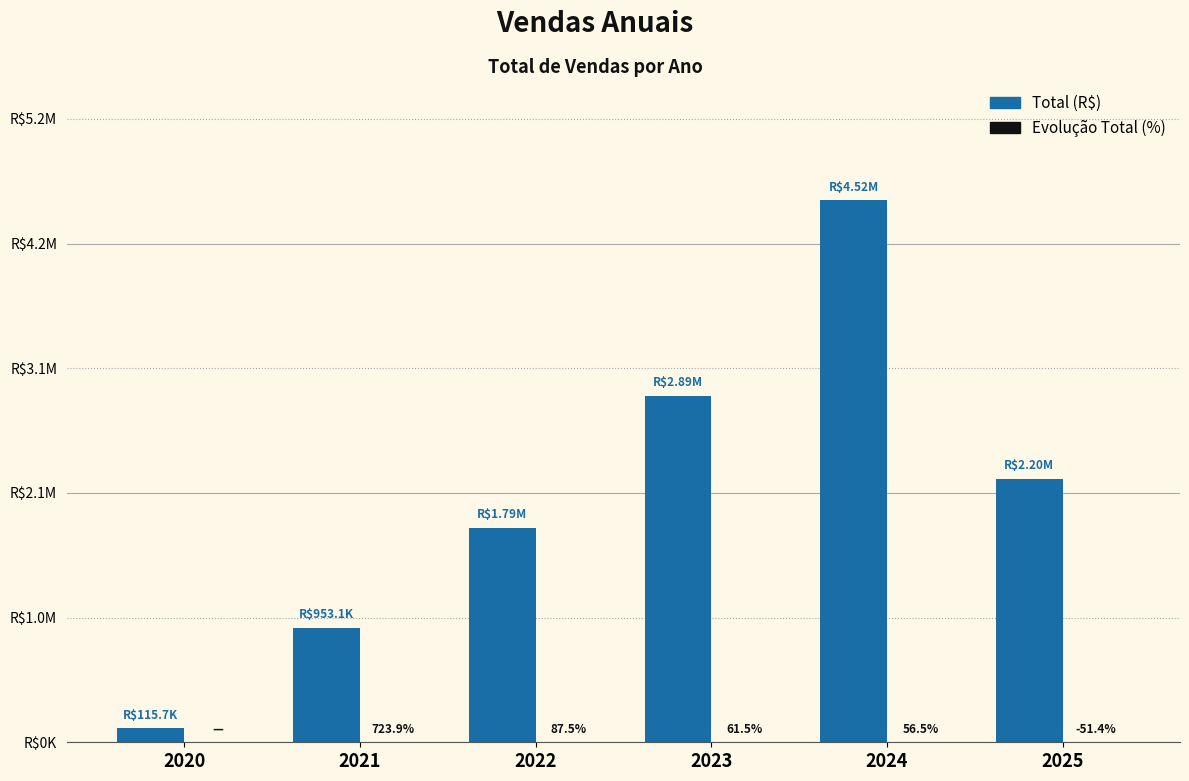

Does the chart contain stacked bars?

No